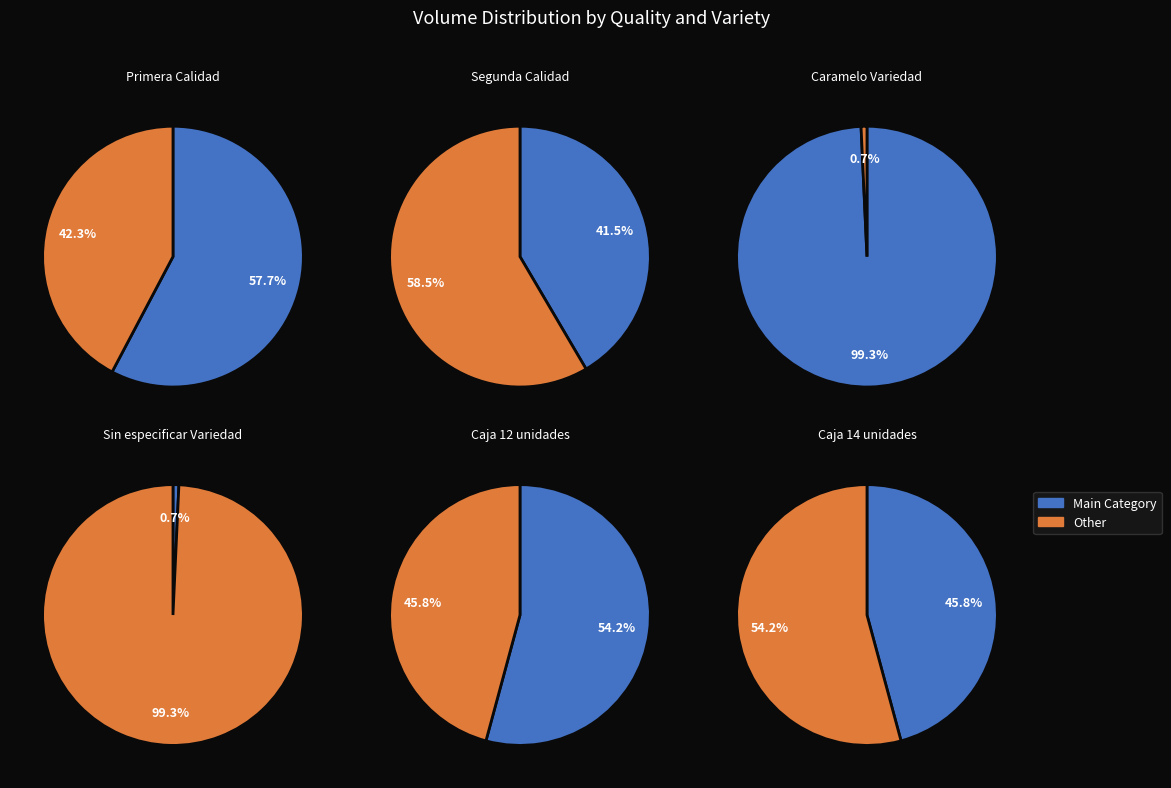

Do Sin especificar and Caramelo together represent more than half of the pie?

Yes